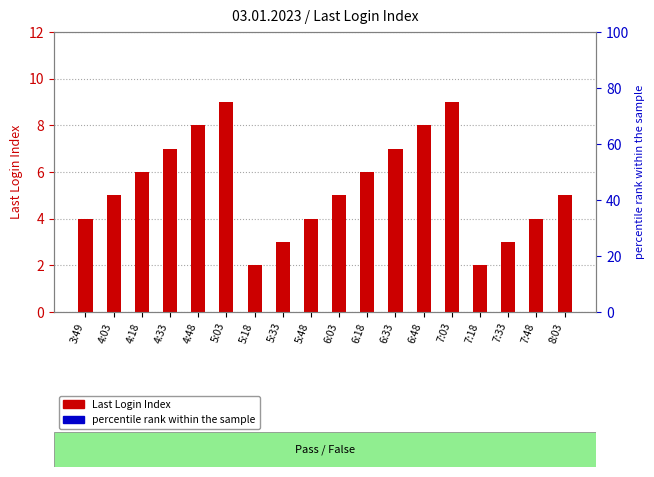

Is it true that the value at 7:33 is 3?

True